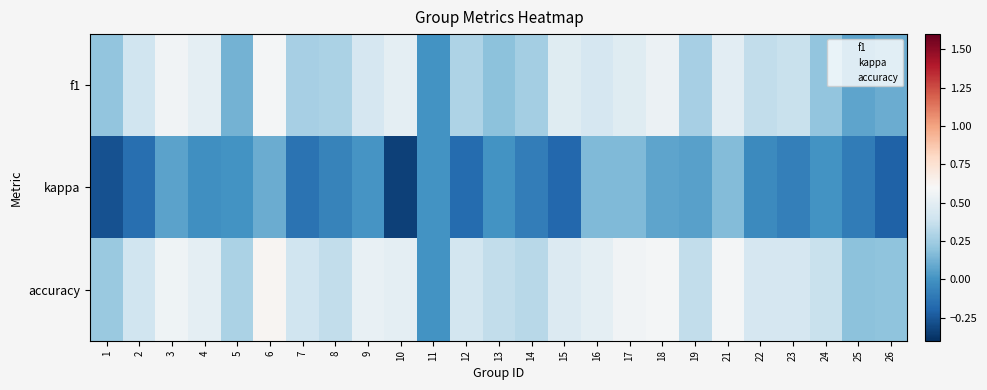

How many categories are shown in the chart?

25